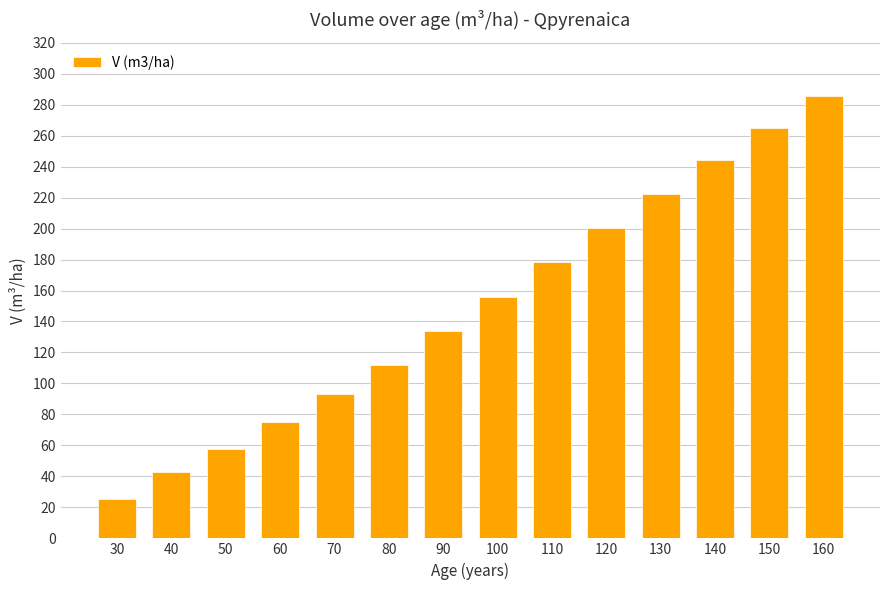

Rank the categories by value from lowest to highest.

30, 40, 50, 60, 70, 80, 90, 100, 110, 120, 130, 140, 150, 160